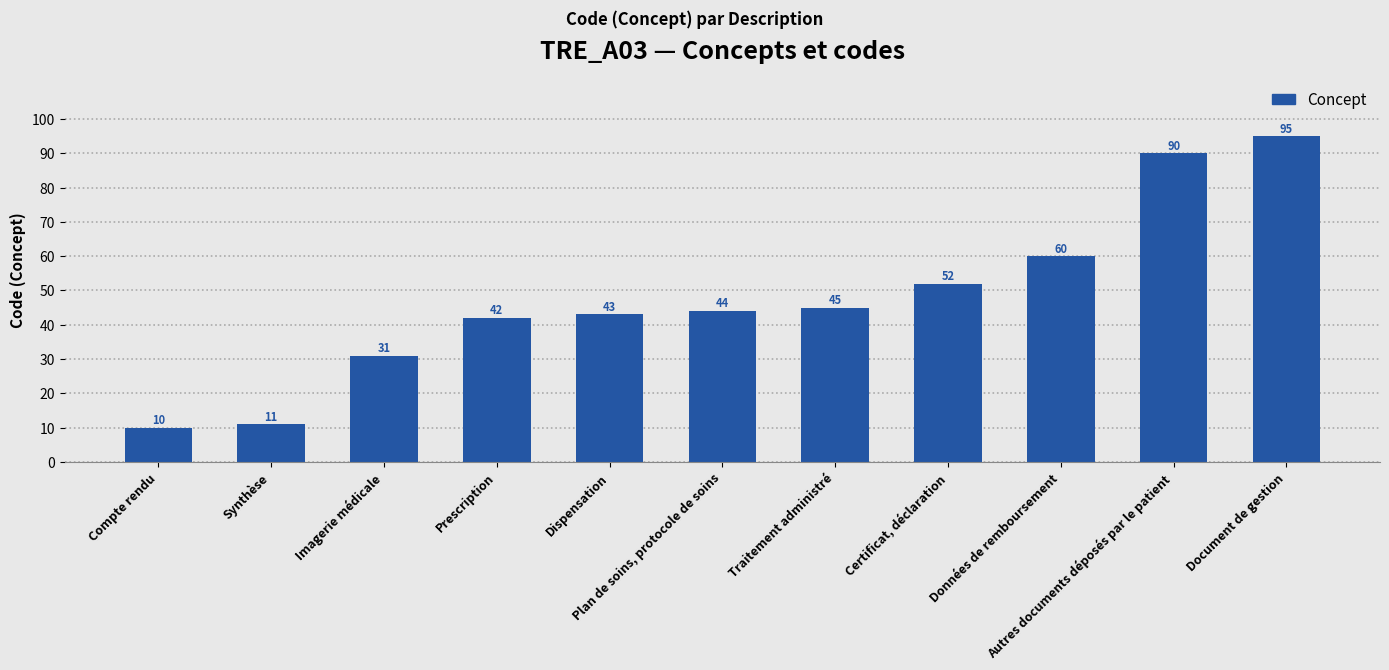

What is the sum of the values at Données de remboursement and Prescription?

102